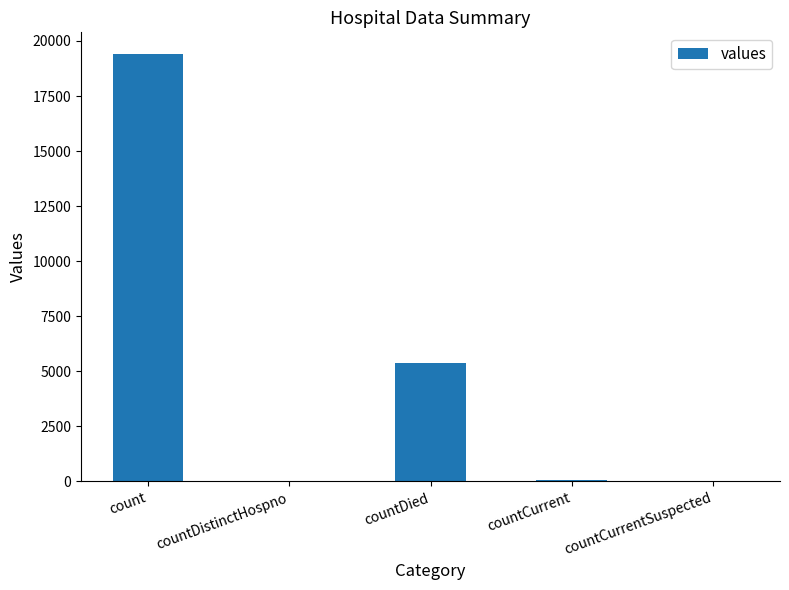

Count the number of categories in the chart.

5